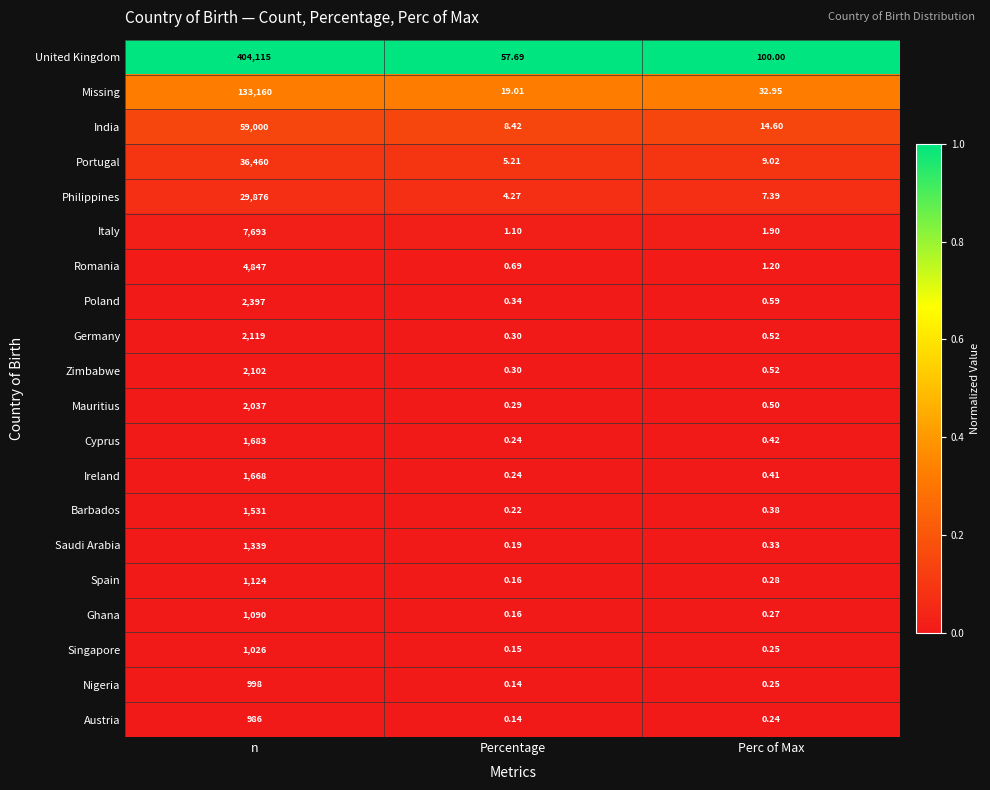

List the series in order of their peak value, lowest first.

Austria, Nigeria, Singapore, Ghana, Spain, Saudi Arabia, Barbados, Ireland, Cyprus, Mauritius, Zimbabwe, Germany, Poland, Romania, Italy, Philippines, Portugal, India, Missing, United Kingdom